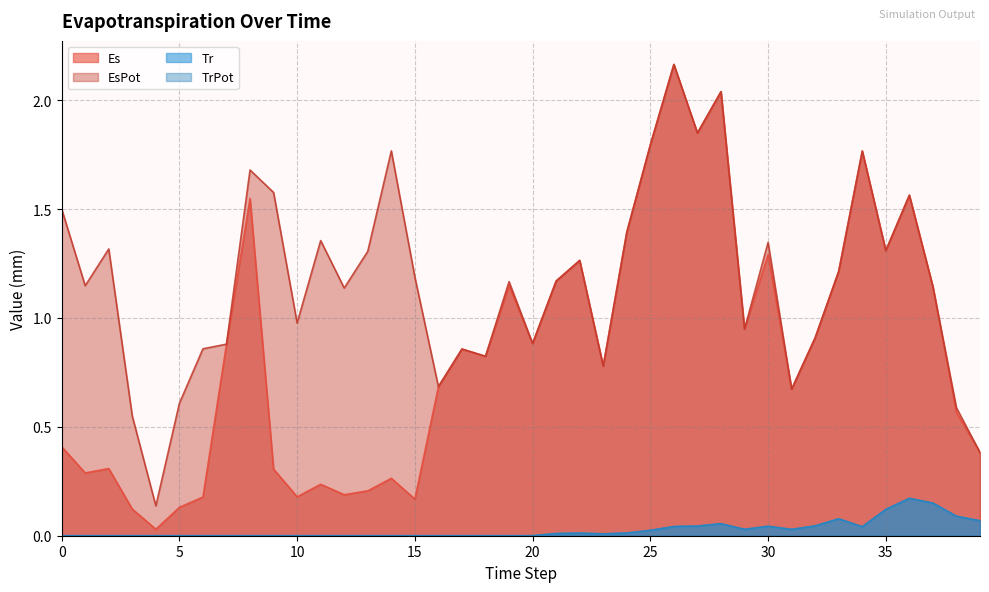

List the series in order of their peak value, highest first.

Es, EsPot, Tr, TrPot